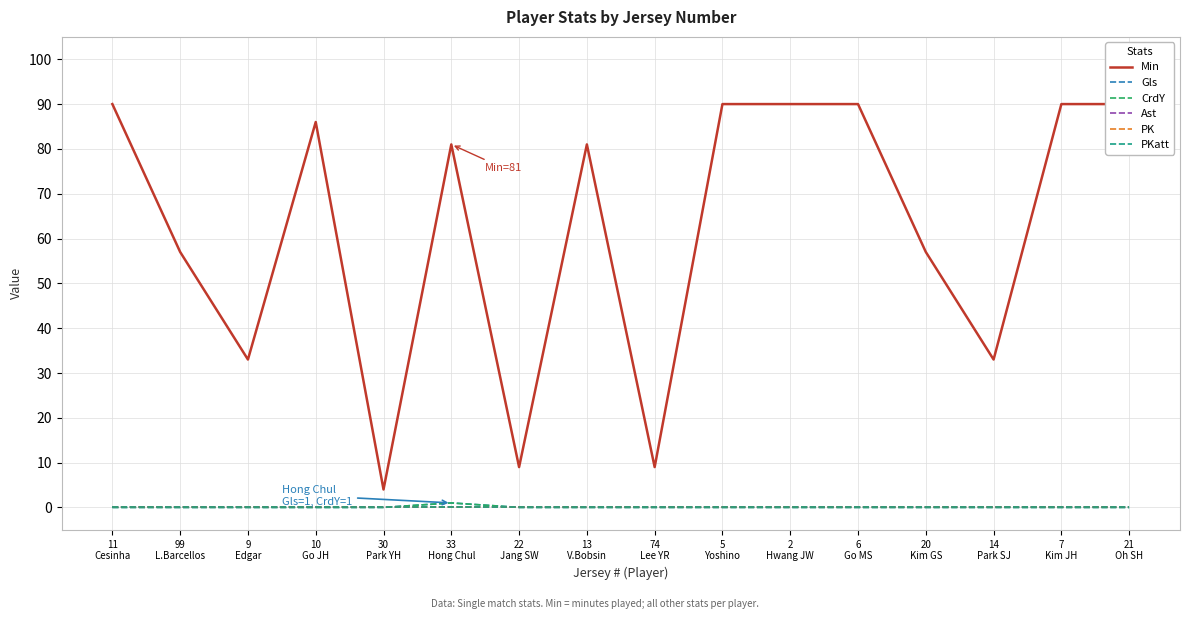

True or false: Gls and Ast cross at least once.

False